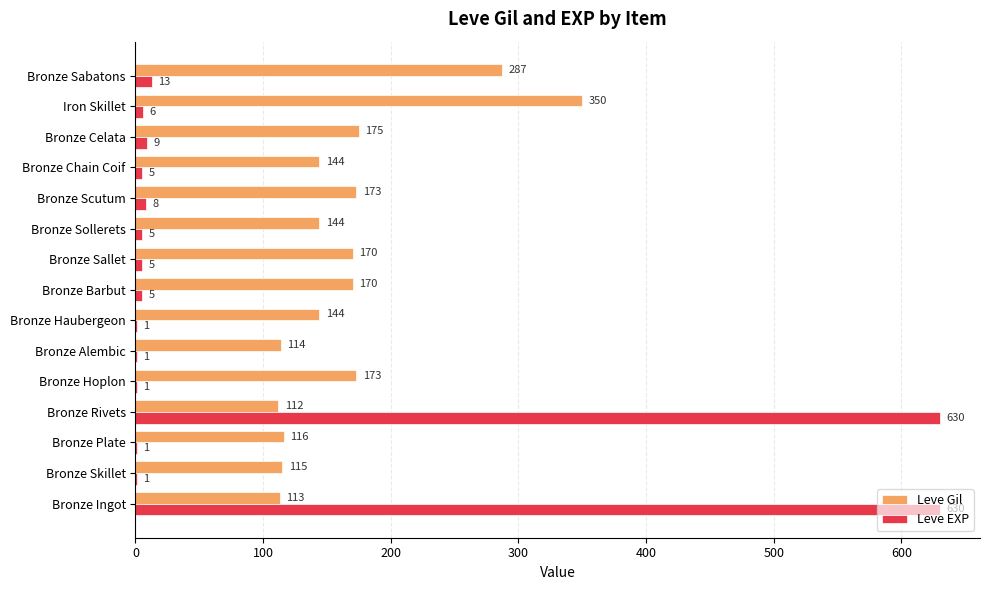

What is the highest value of the Leve Gil series?

350